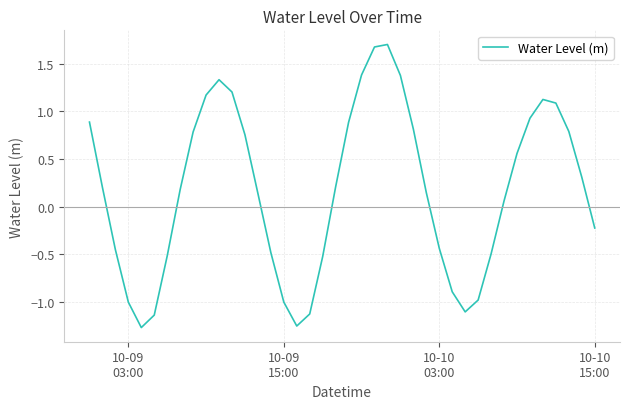

What is the difference between the maximum and minimum values?

3.0